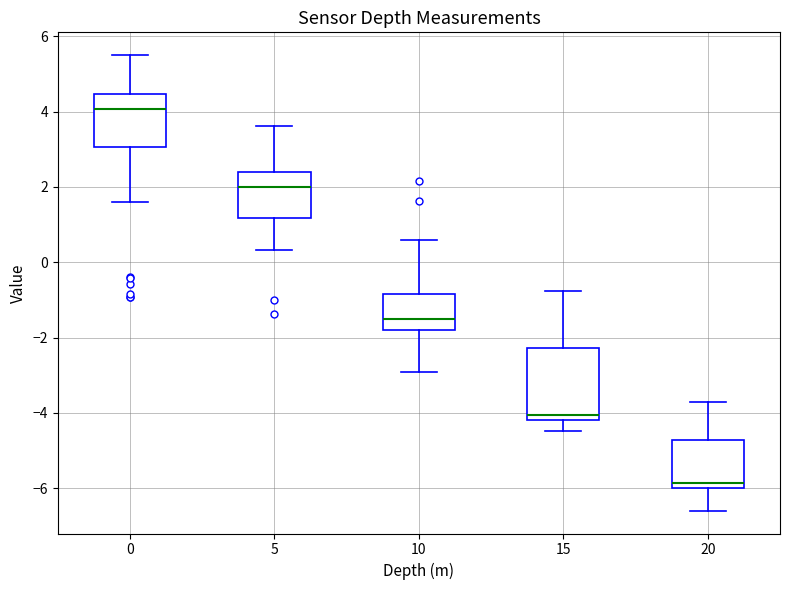

Which box is the tallest, from its lower edge to its upper edge?

15